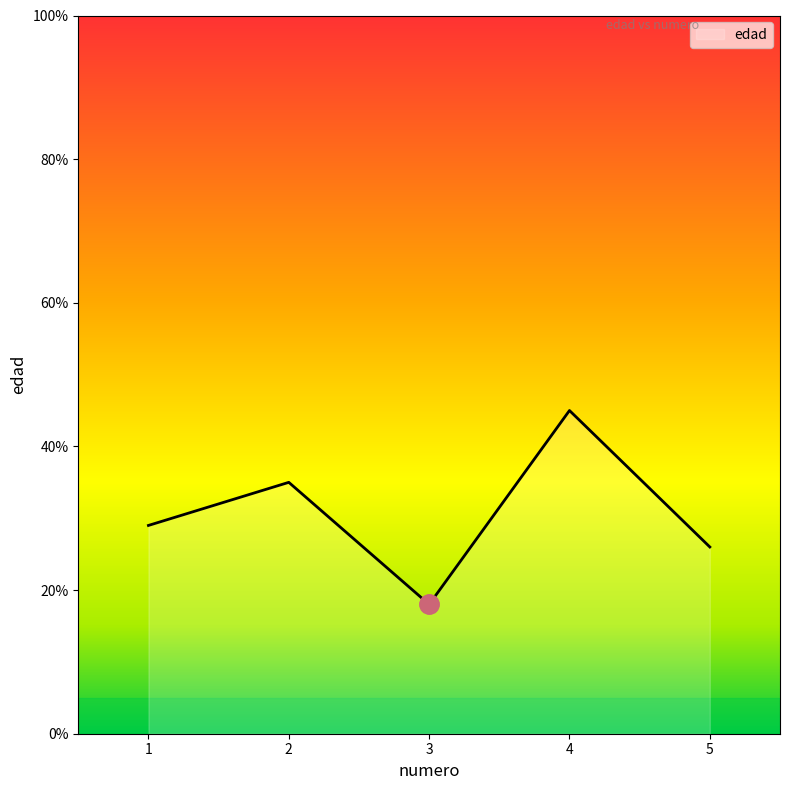

Reading left to right, extract all data points from this chart.

1=29	2=35	3=18	4=45	5=26